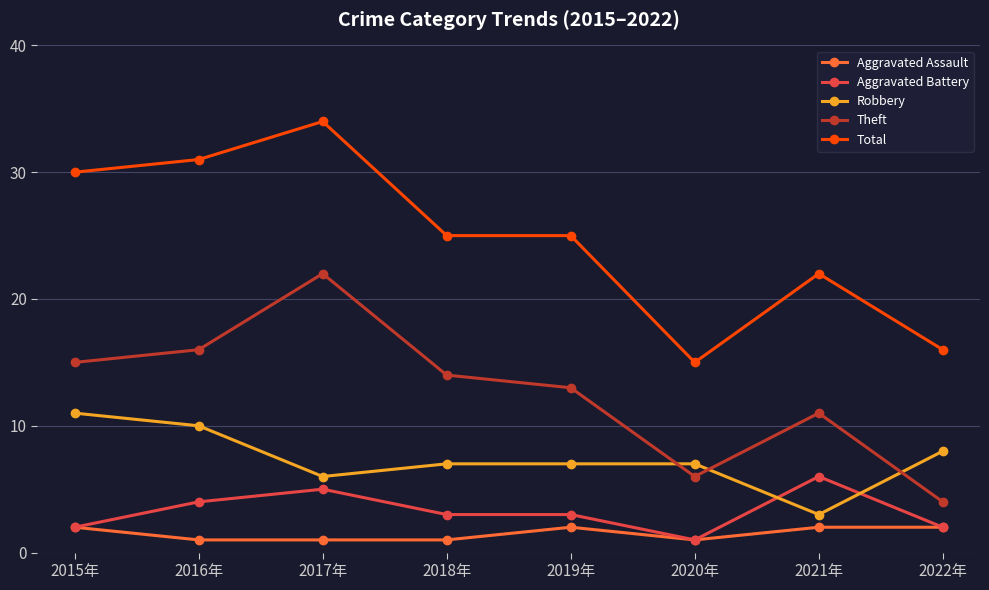

What is the highest value of the Robbery series?

11